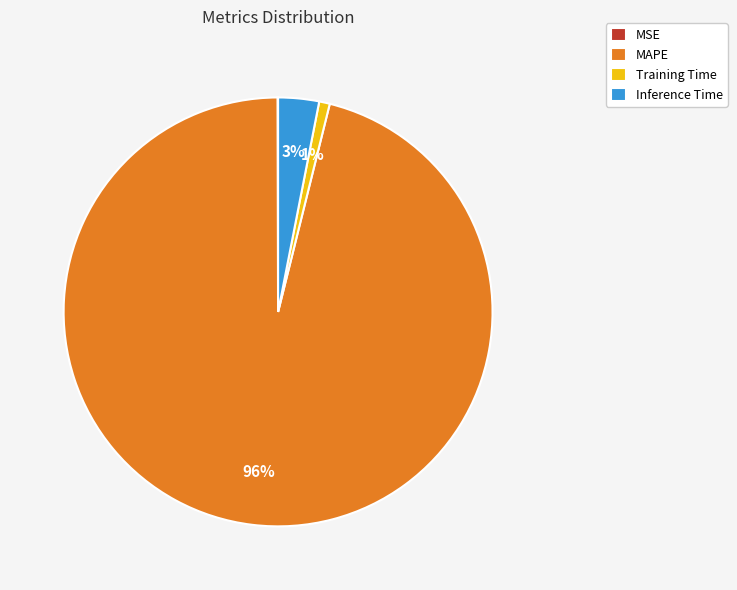

To the nearest percent, what is the difference between the Inference Time and Training Time slice percentages?

2%